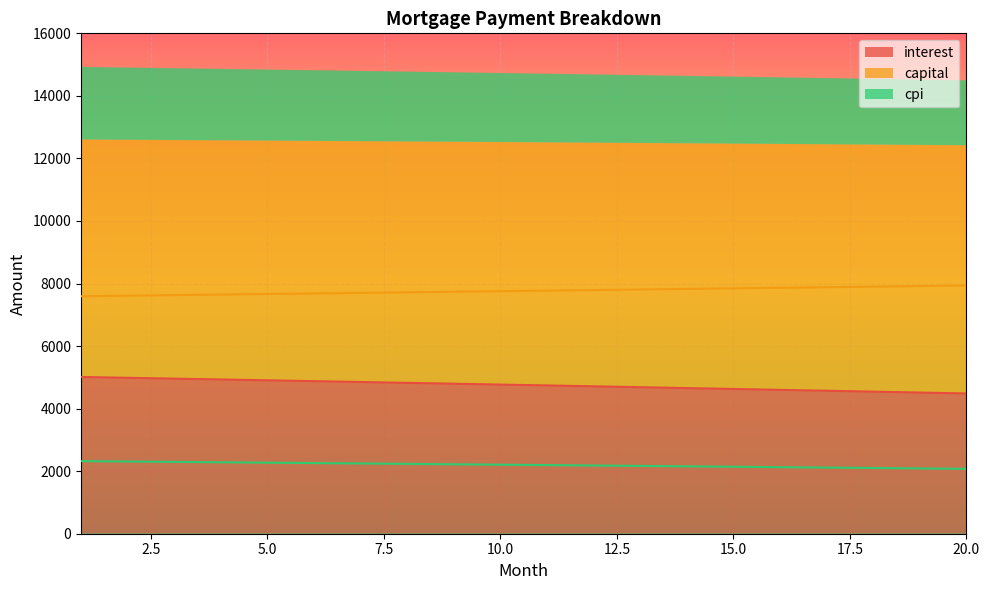

What is the maximum value for interest?

5011.7